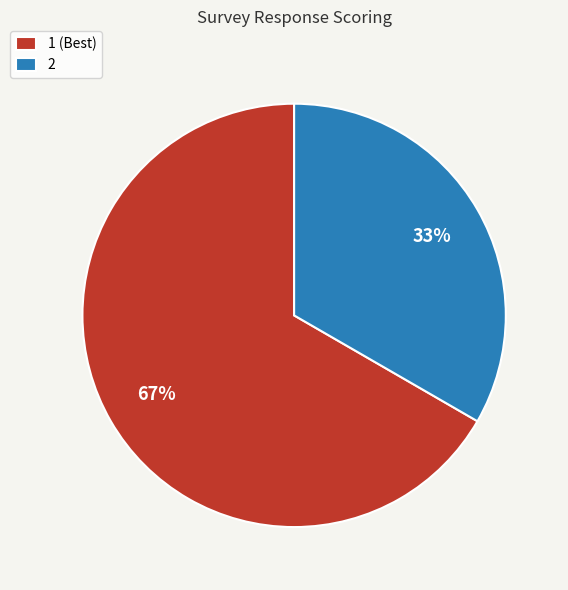

Which slice represents more than half of the pie?

1 (Best)